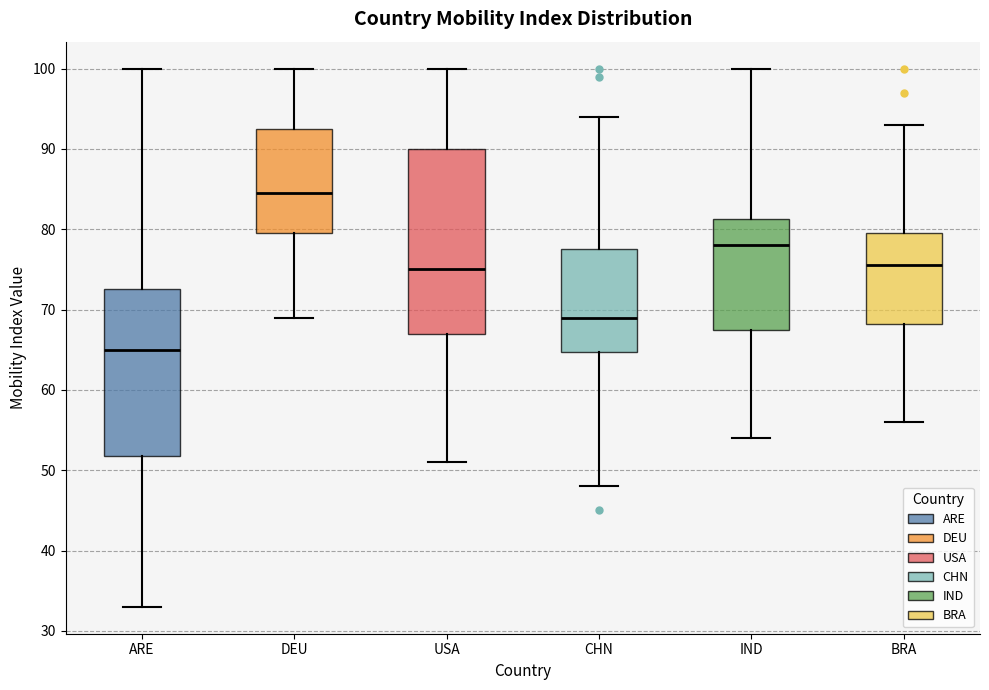

Where does the lower whisker of the box for BRA end on the y-axis? The values are not printed on the chart, so give them approximately, as read against the axis.

56